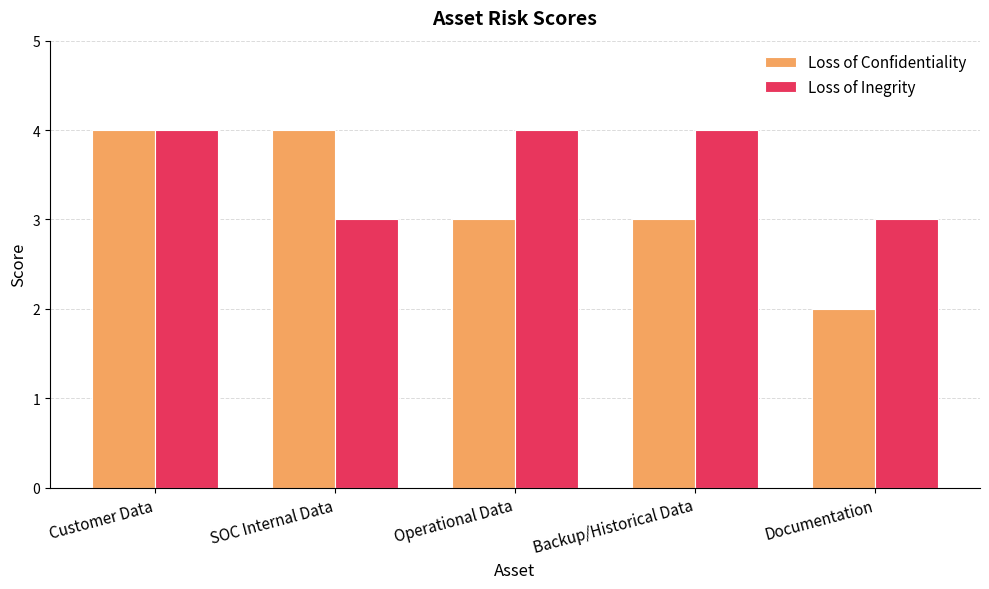

What are all the series names shown in the legend?

Loss of Confidentiality, Loss of Inegrity